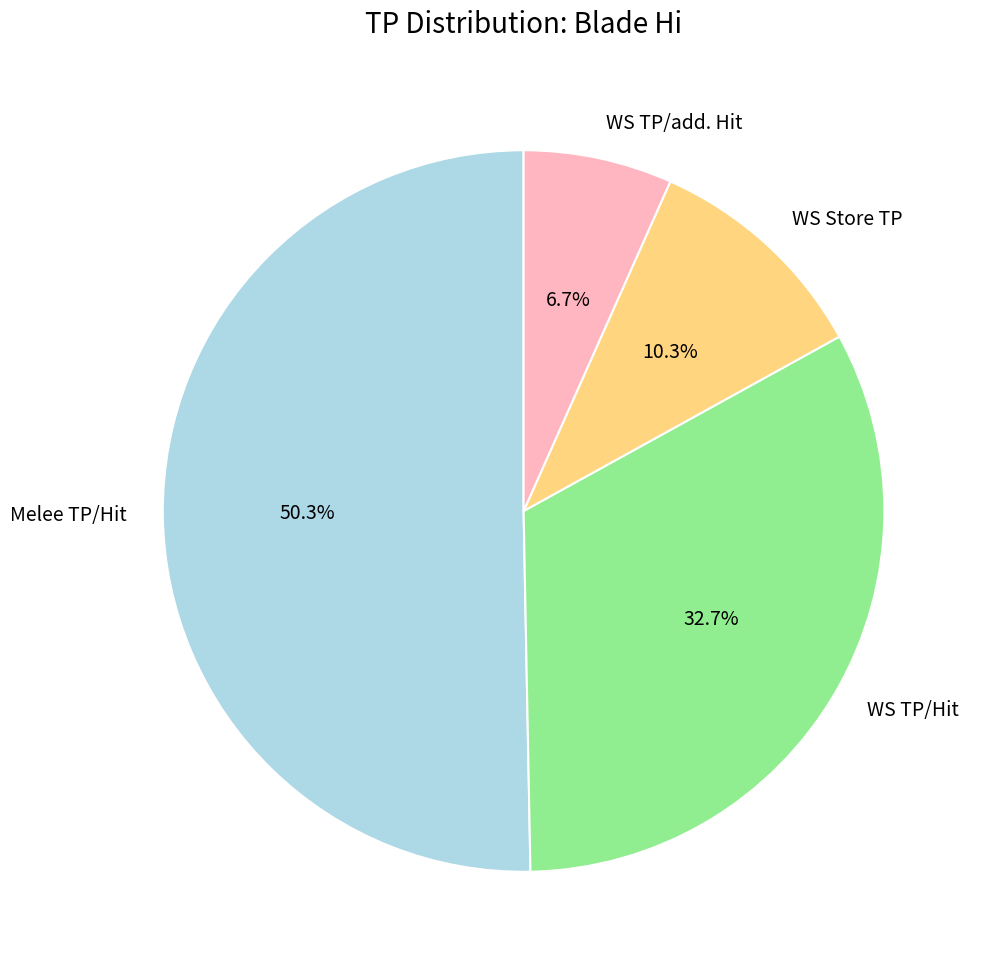

To the nearest percent, what is the average slice percentage?

25%